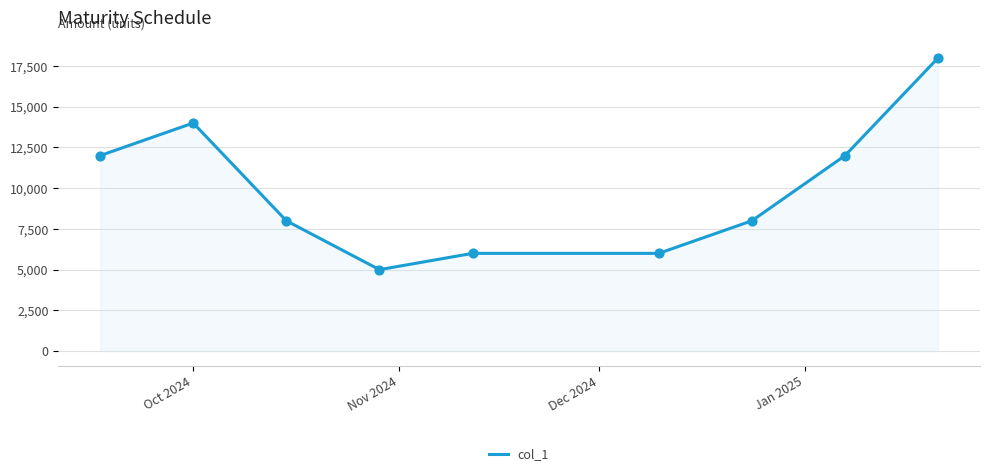

What is the greatest value displayed?

18000